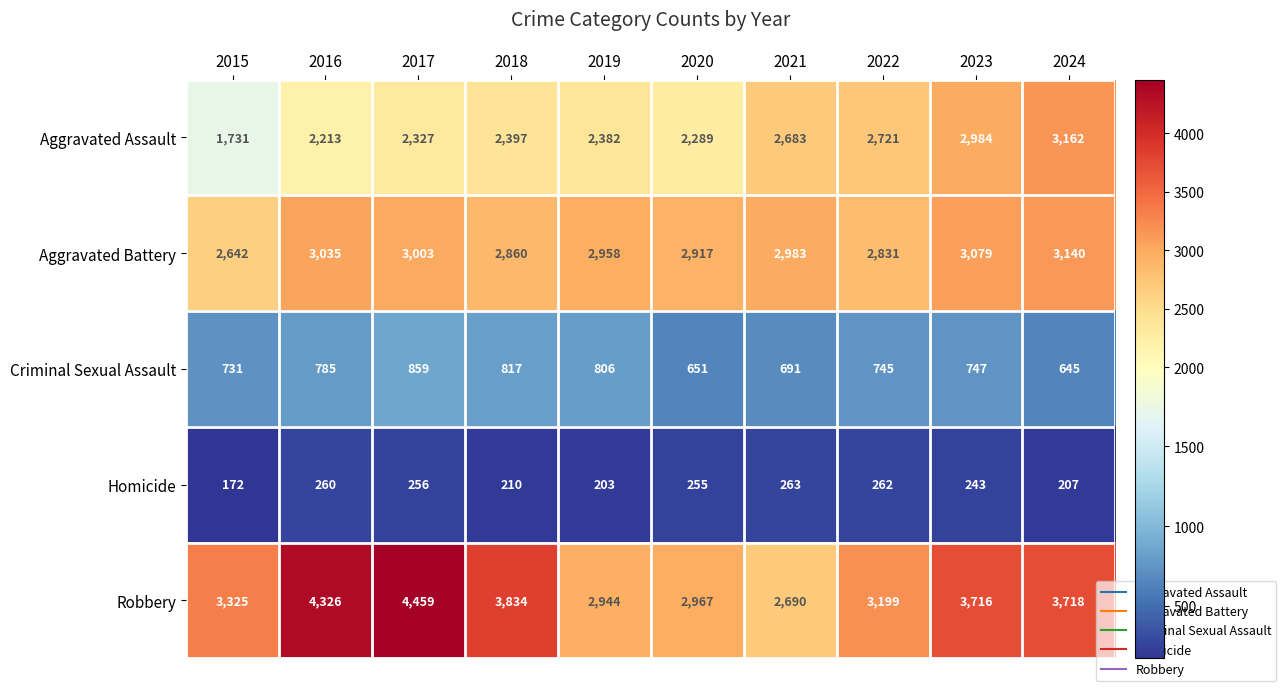

What is the spread (max minus min) of values at 2017?

4203